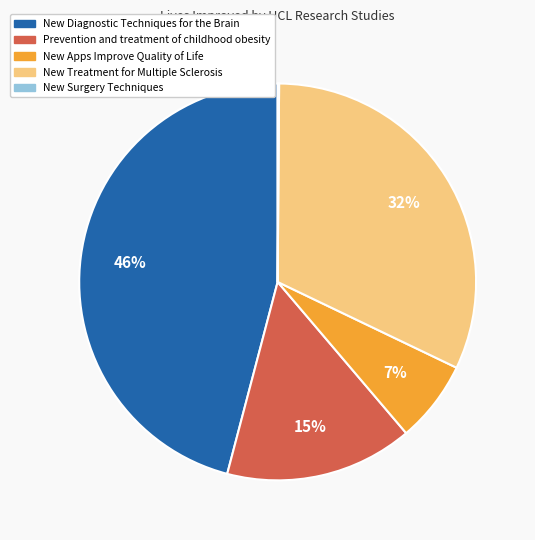

Which category has the biggest portion of the pie?

New Diagnostic Techniques for the Brain